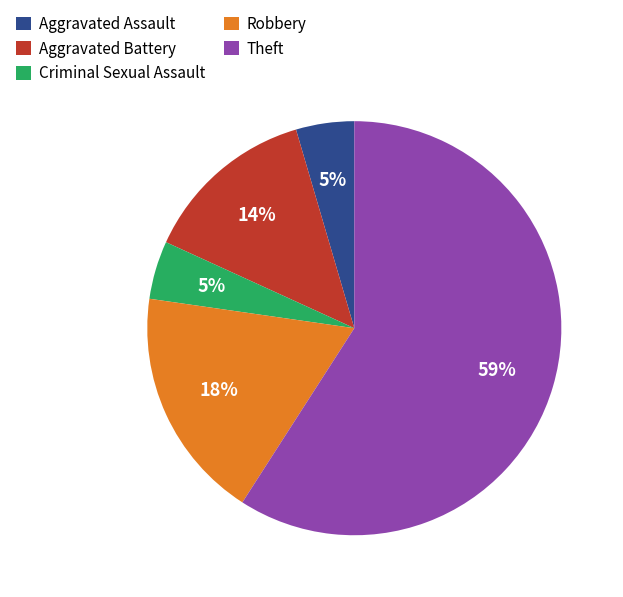

Which has a higher value, Robbery or Aggravated Assault?

Robbery